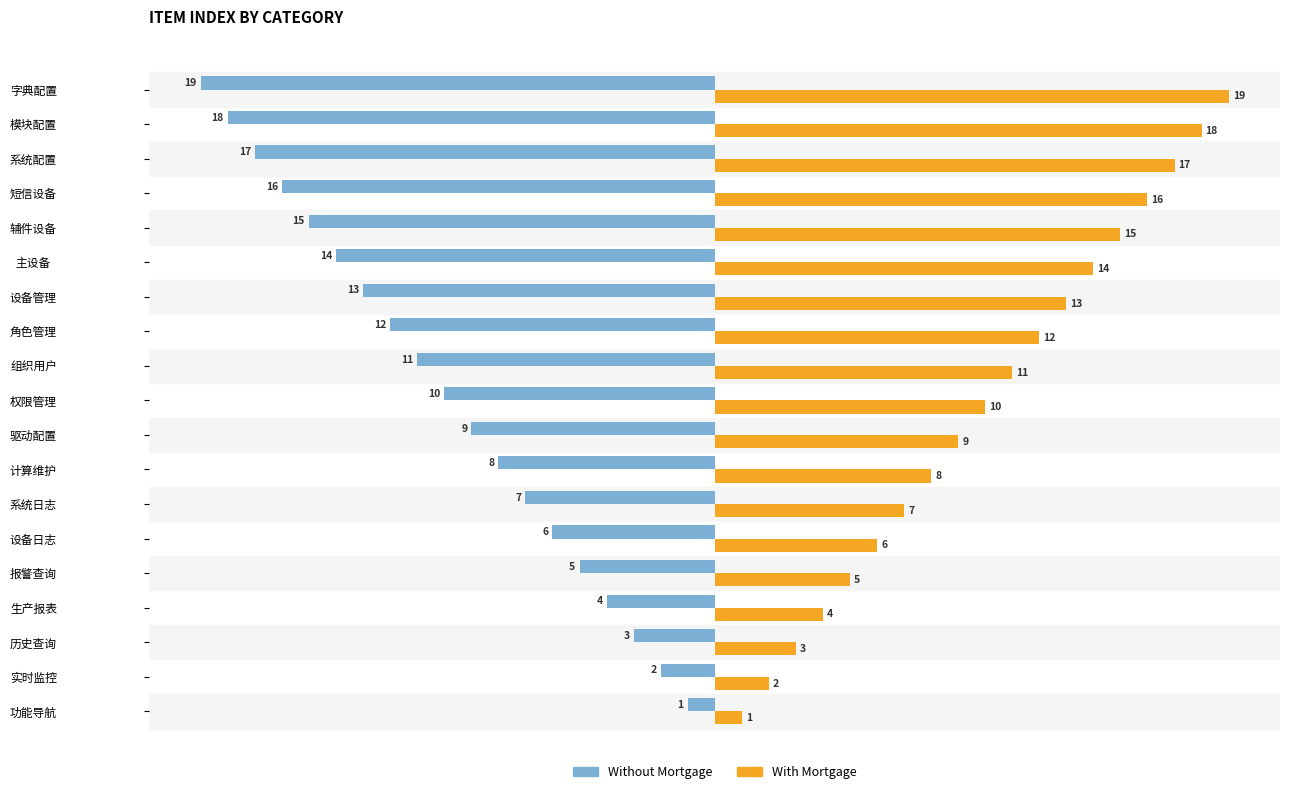

What is the spread (max minus min) of values at 驱动配置?

18